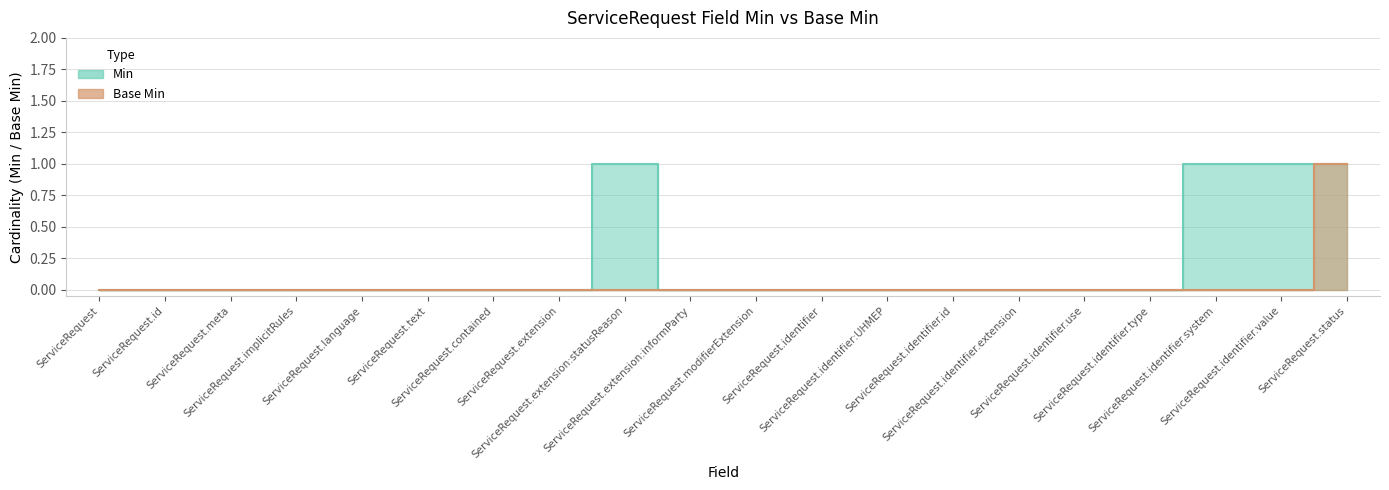

Rank the series at ServiceRequest.text from lowest to highest value.

Min, Base Min